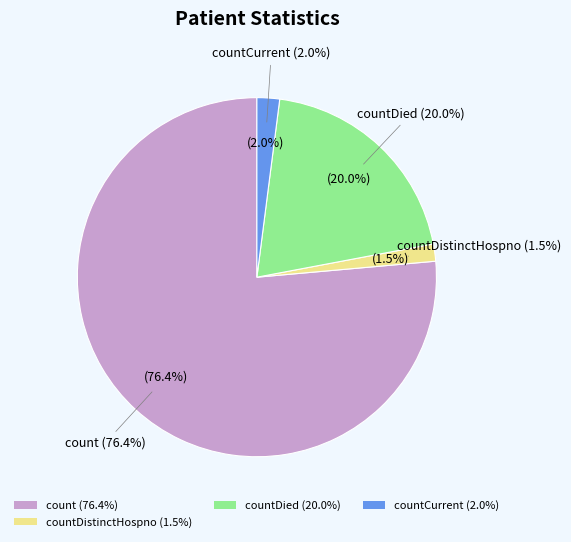

Does count represent more than half of the total?

Yes